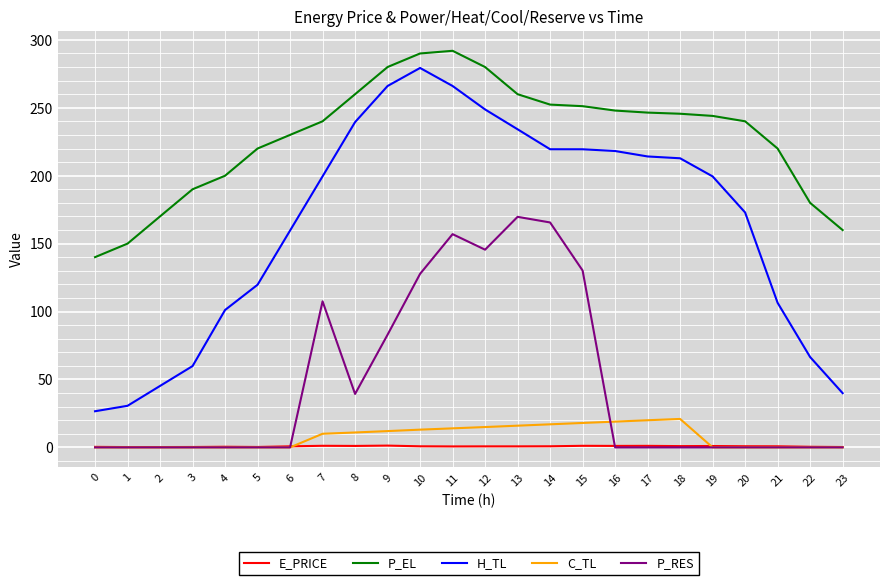

What is the difference between the highest and lowest values at 15?

250.0